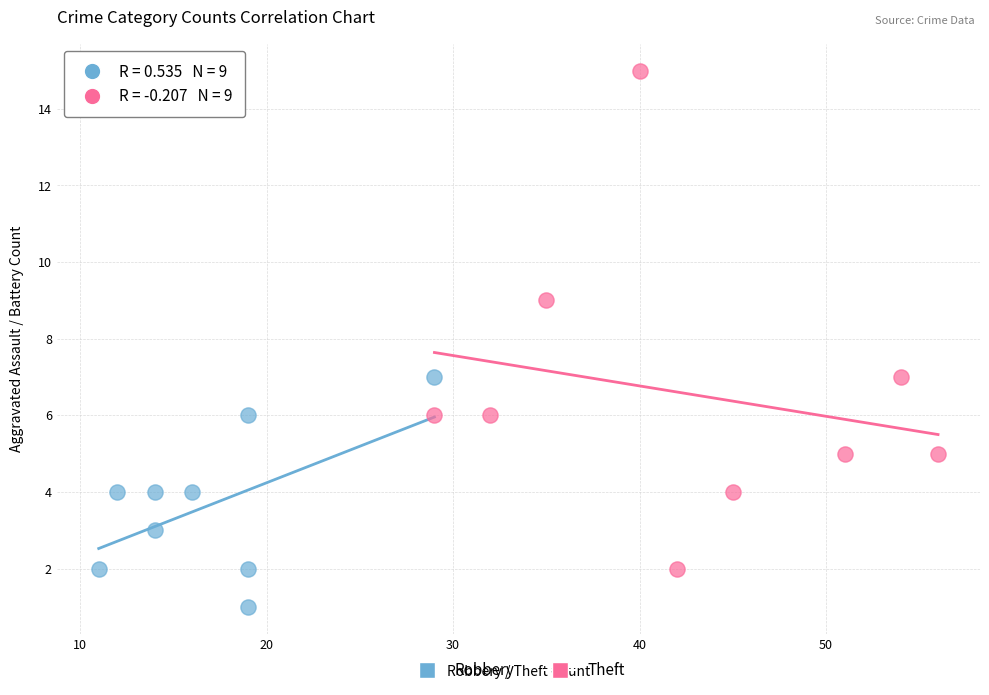

Which series reaches the maximum Y coordinate?

Theft